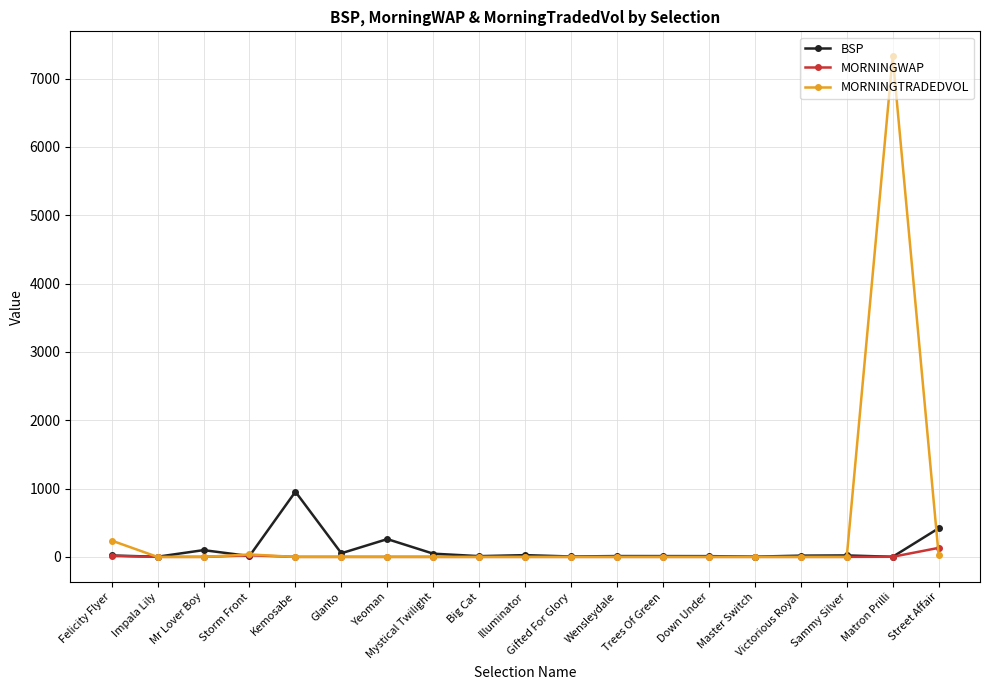

Which series has the largest total across all categories?

MORNINGTRADEDVOL